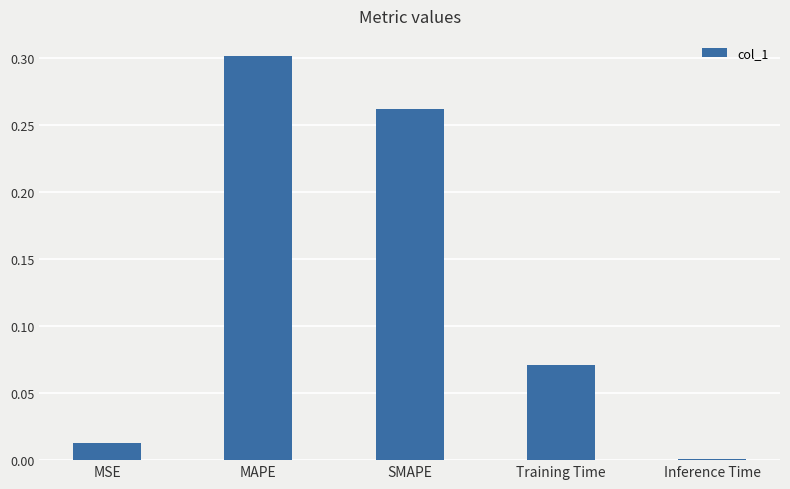

Is it true that the value at Inference Time is 0.0?

True